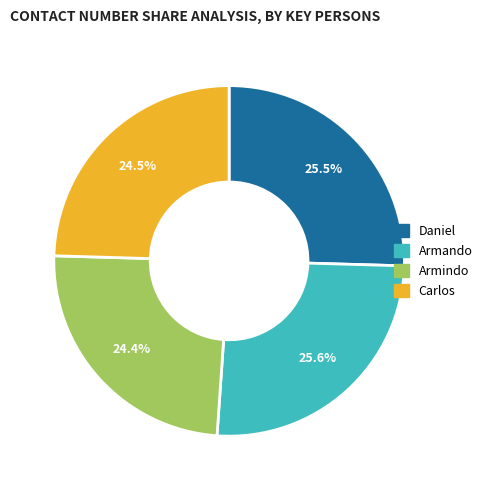

Is Armando the majority of the pie?

No